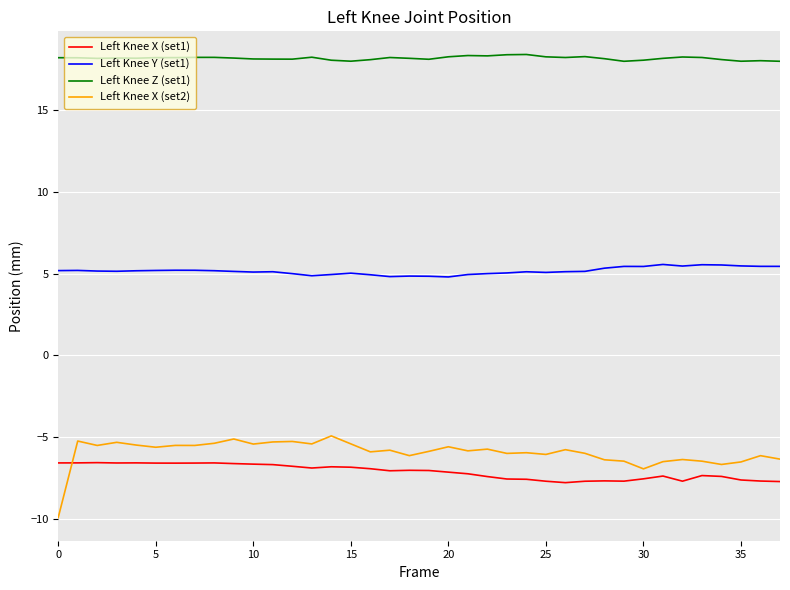

How many series are shown in this chart?

4